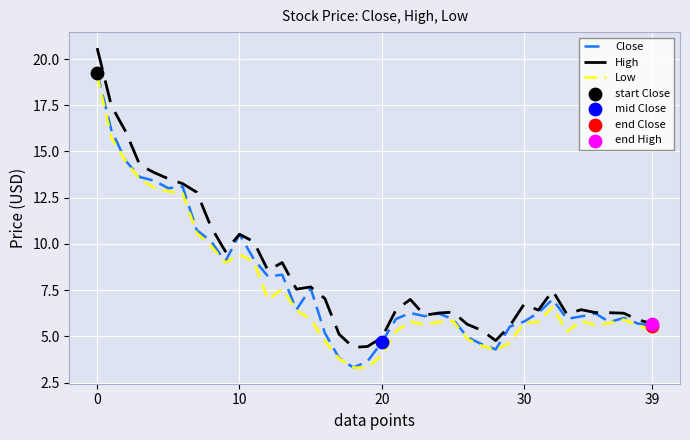

Which series has the widest spread of values?

High